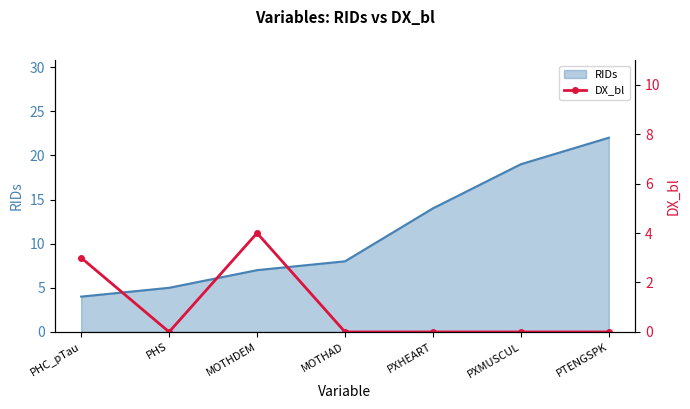

Reading left to right, what are all the values shown in this chart?

PHC_pTau=3	PHS=0	MOTHDEM=4	MOTHAD=0	PXHEART=0	PXMUSCUL=0	PTENGSPK=0